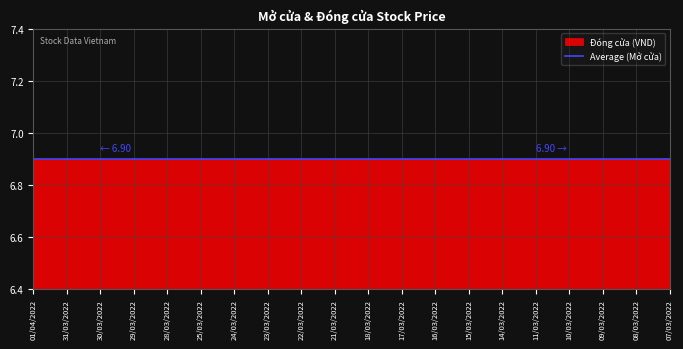

True or false: Thay đổi and KLGD thỏa thuận intersect in this chart.

False